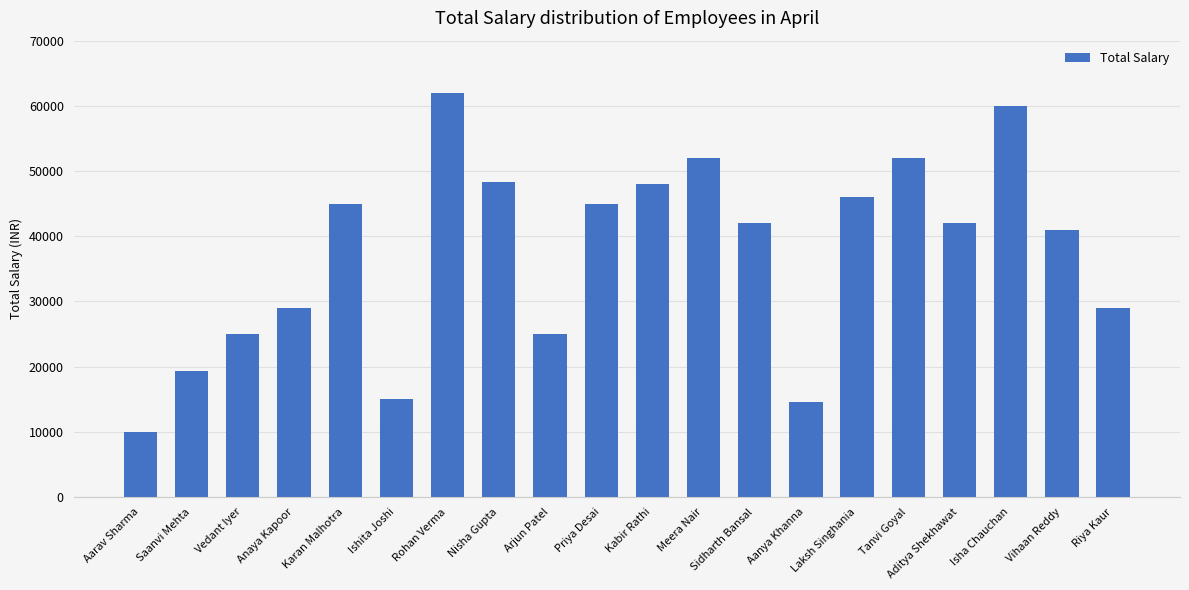

Does the chart contain any negative values?

No